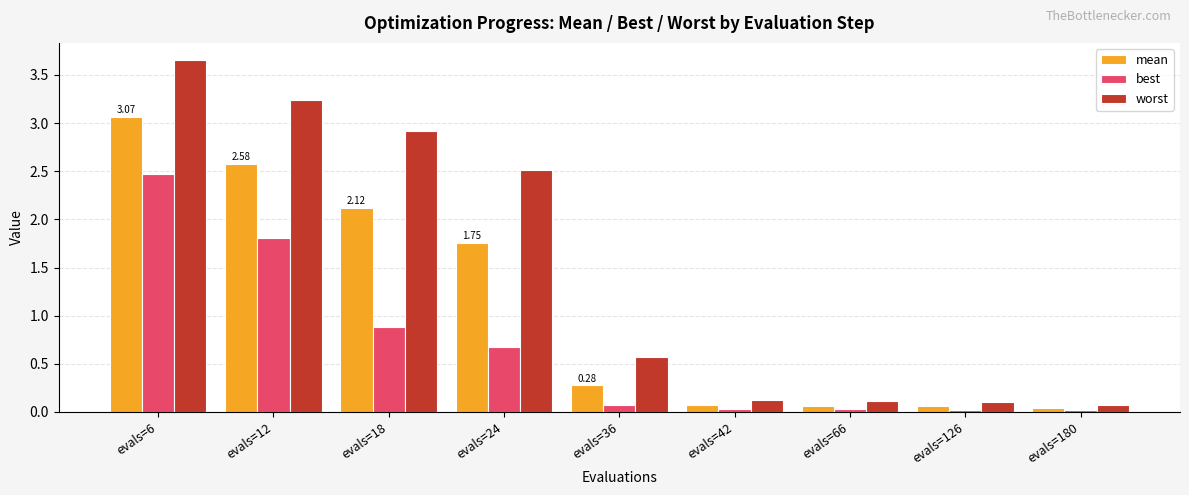

How many categories are shown in the chart?

9